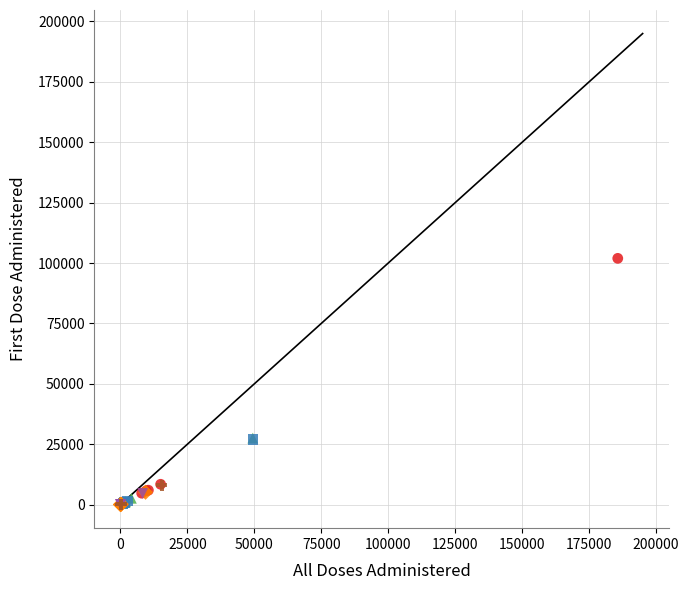

Which series has the largest Y range (max minus min)?

Allen